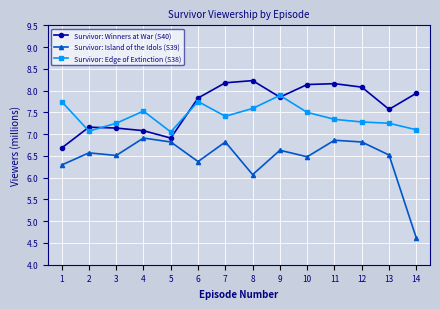

Rank the series at 11 from lowest to highest value.

Survivor: Island of the Idols (S39), Survivor: Edge of Extinction (S38), Survivor: Winners at War (S40)